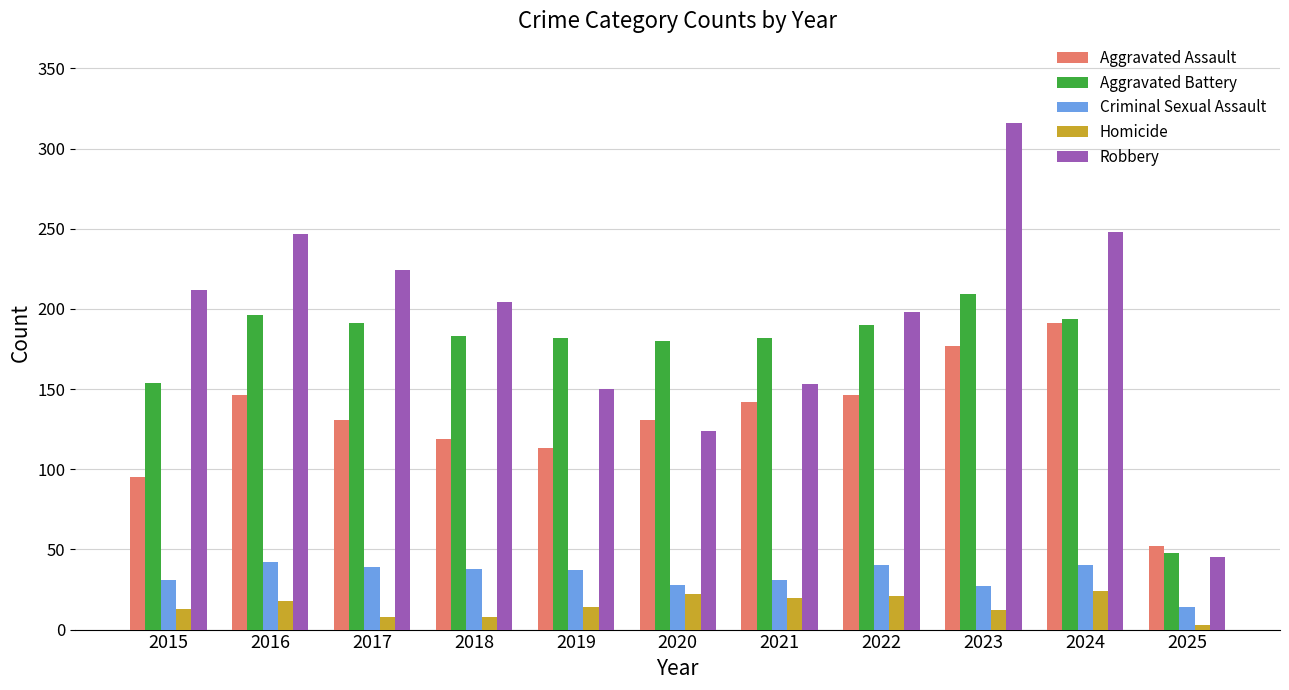

Which series has the widest spread of values?

Robbery